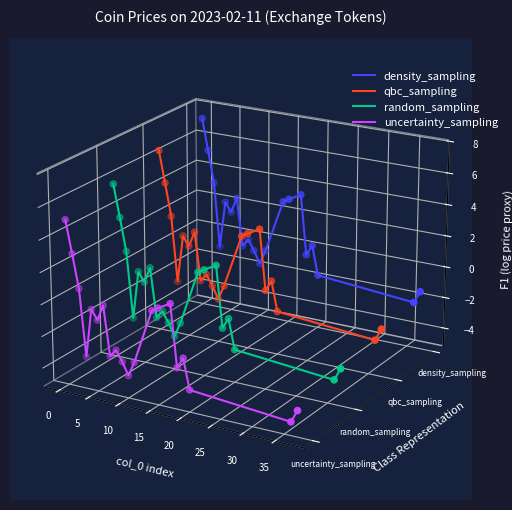

What are all the series names shown in the legend?

density_sampling, qbc_sampling, random_sampling, uncertainty_sampling